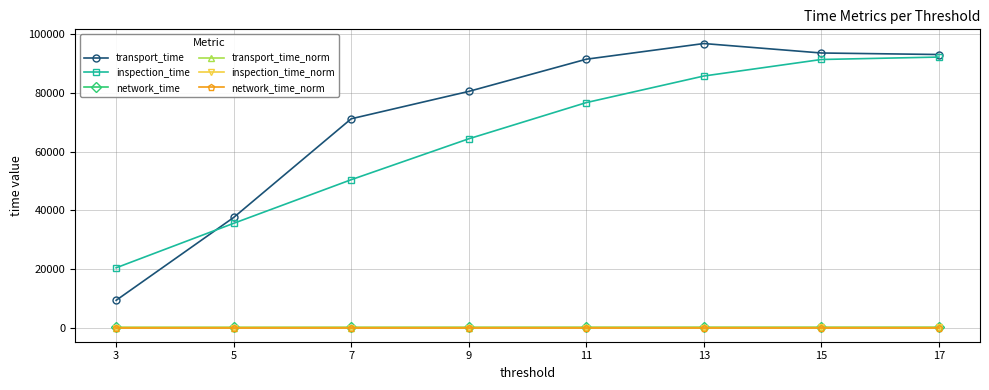

True or false: transport_time has more than 2 points higher than both neighbors.

False